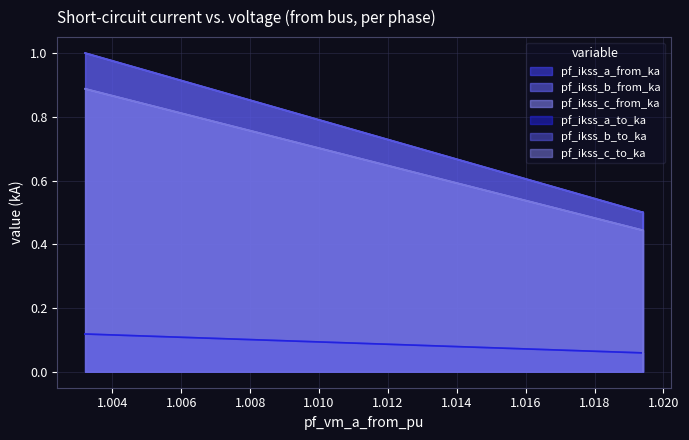

What is the value of the pf_ikss_c_from_ka point at the 3rd from the left?

0.4